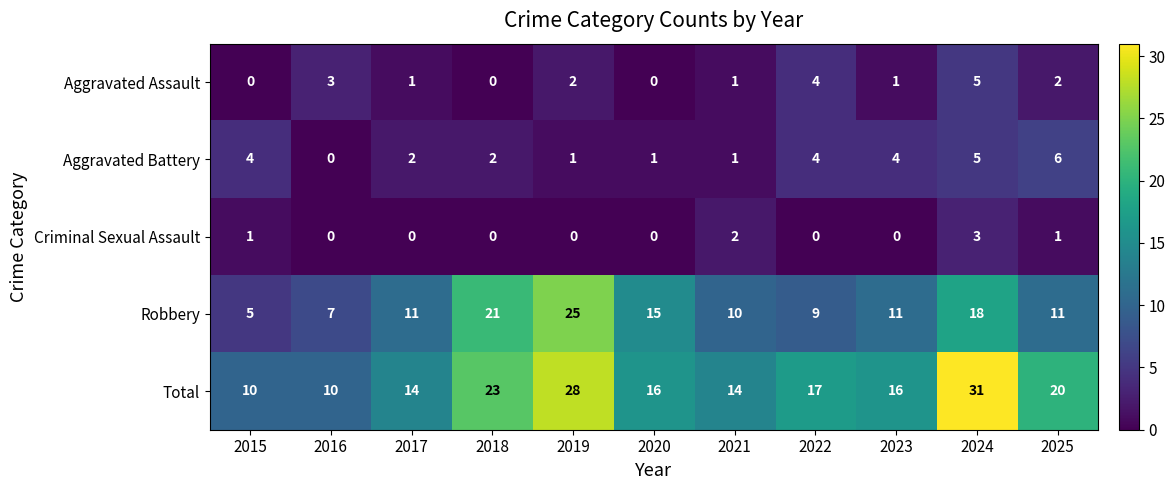

Which series has the widest spread of values?

Total